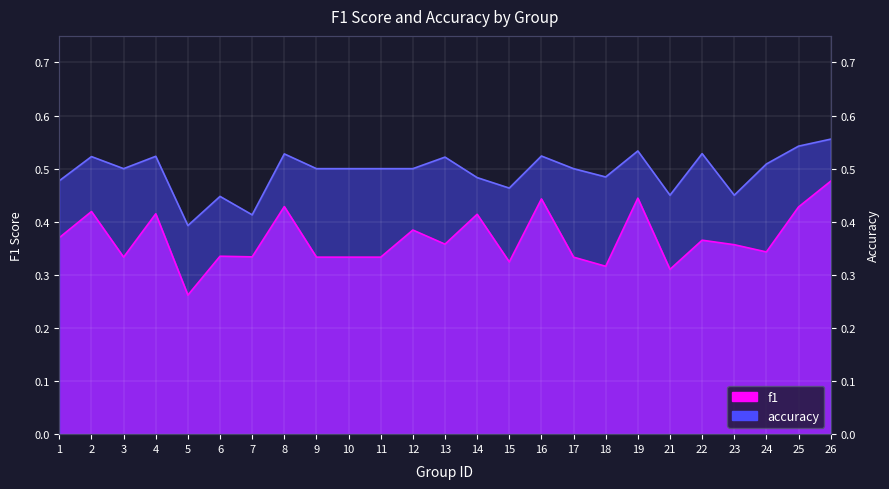

Rank the series at 9 from highest to lowest value.

accuracy, f1